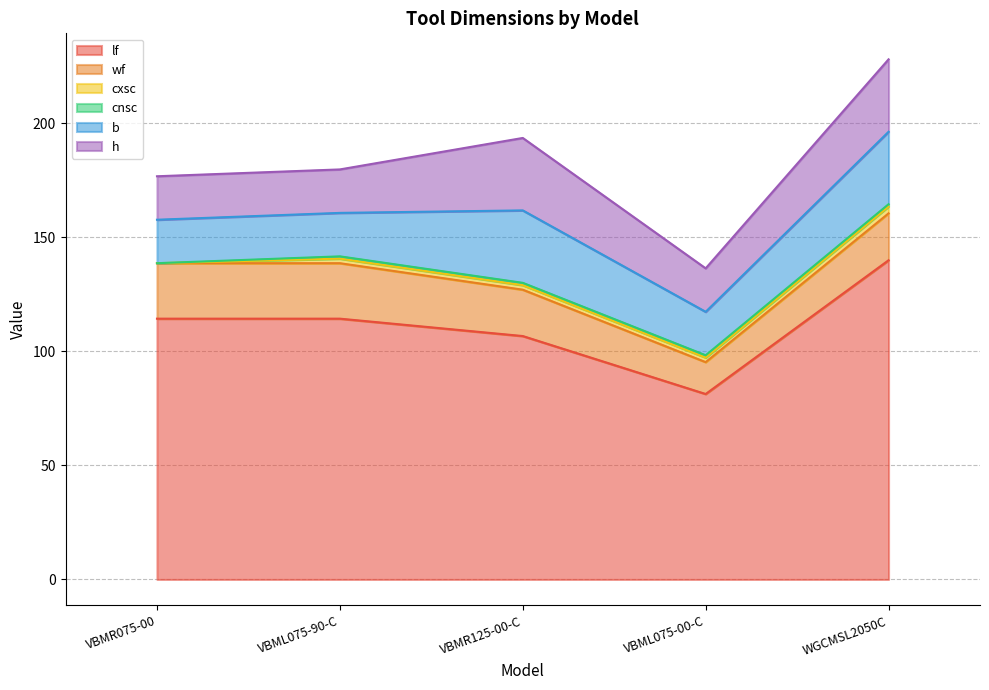

What is the sum of the b values at WGCMSL2050C and VBMR075-00?

50.8